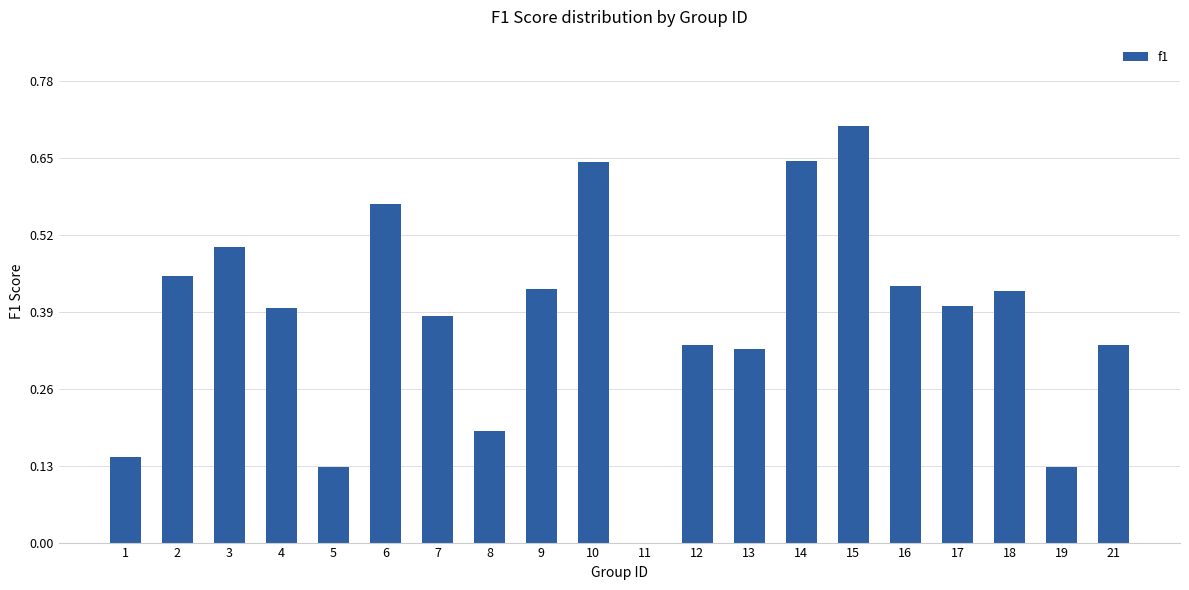

The chart shows a value of 0.2 at 11. True or false?

False